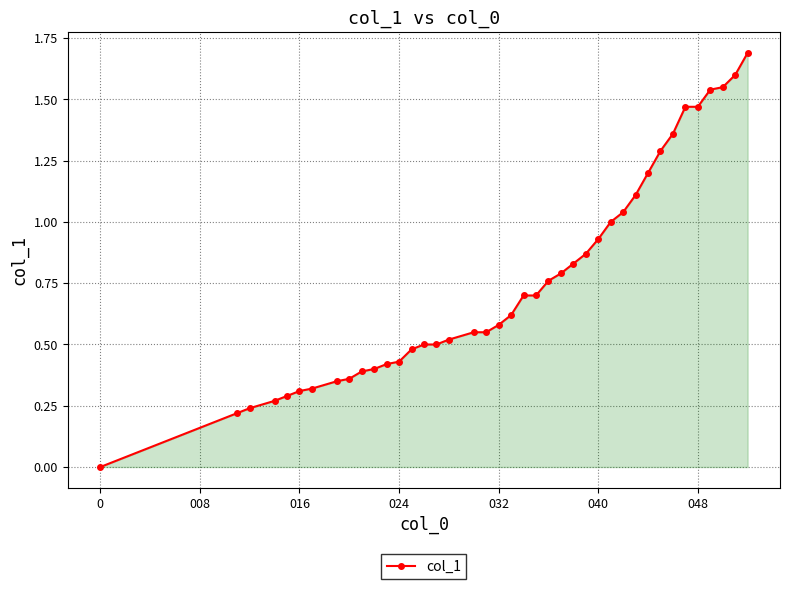

What is the sum of all values?

30.2